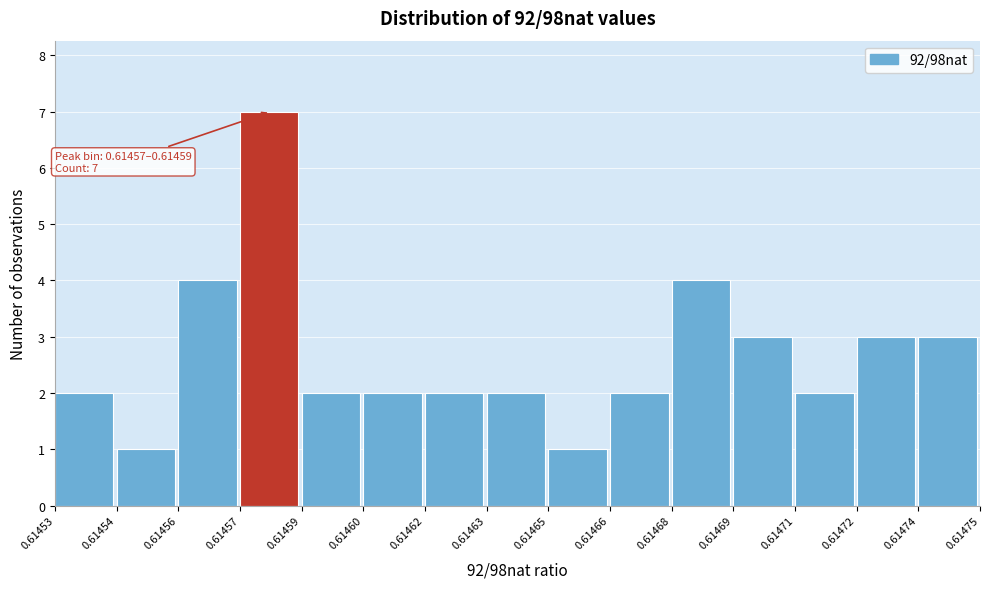

Reading left to right, list all the values displayed in this chart.

2	1	4	7	2	2	2	2	1	2	4	3	2	3	3